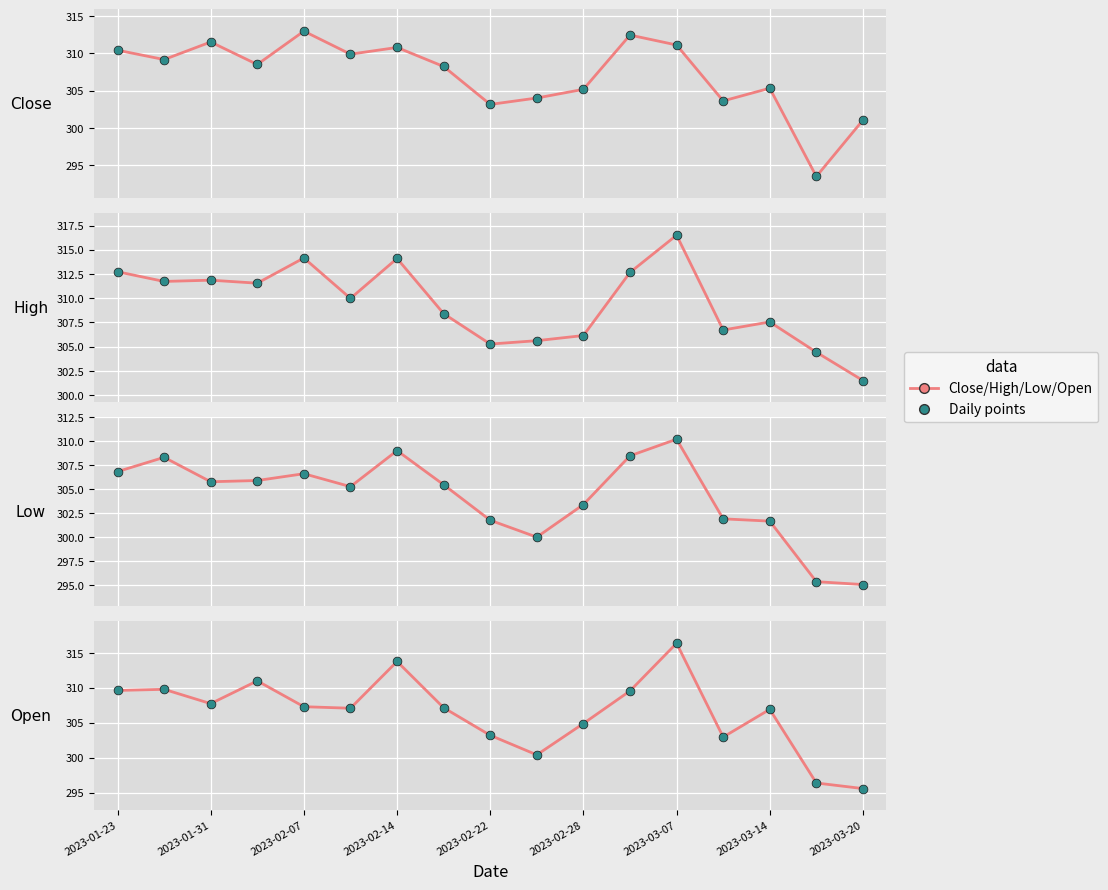

At which category is the sum across all series the highest?

2023-03-07